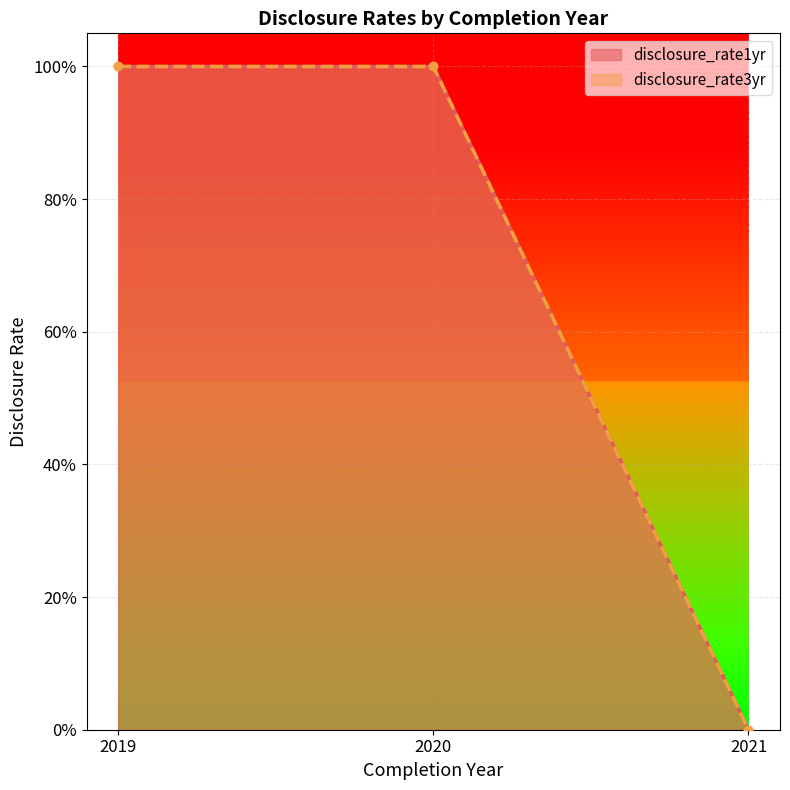

Between 2021 and 2020, which is larger?

2020